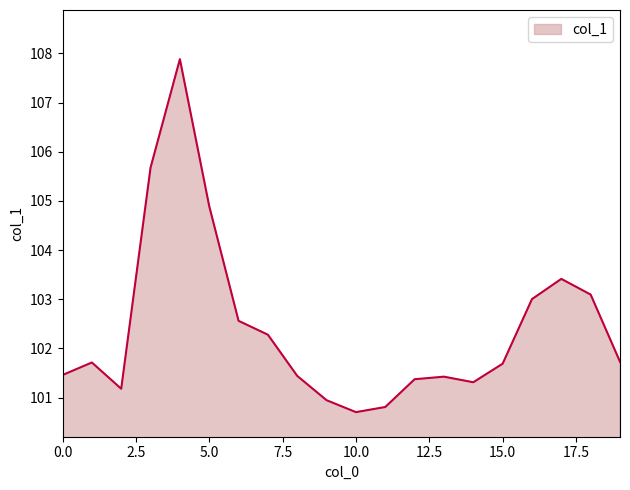

How many interior local peaks (higher than both neighbors) does the data have?

4